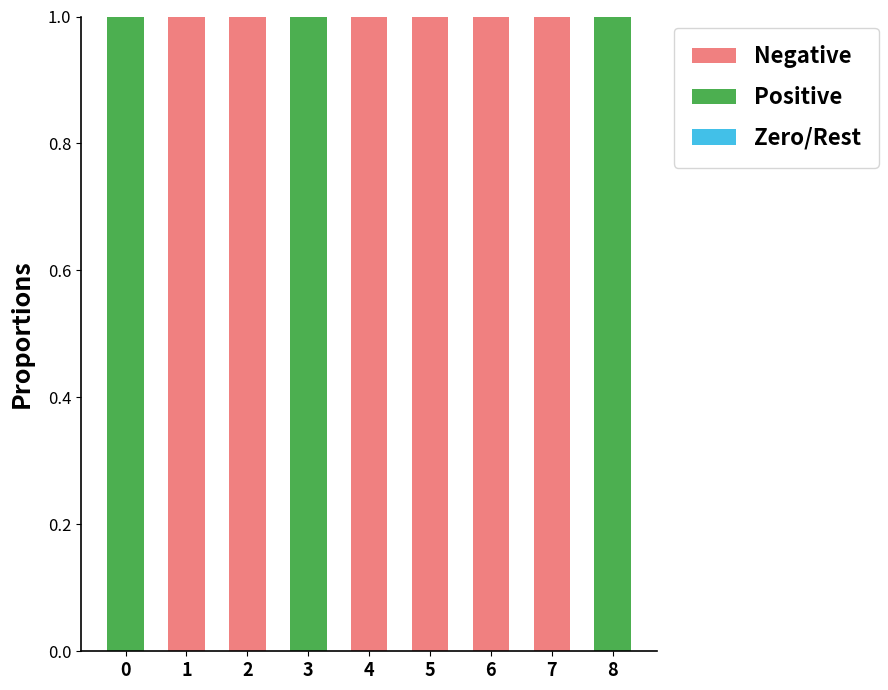

Between 5 and 1, which is larger?

5